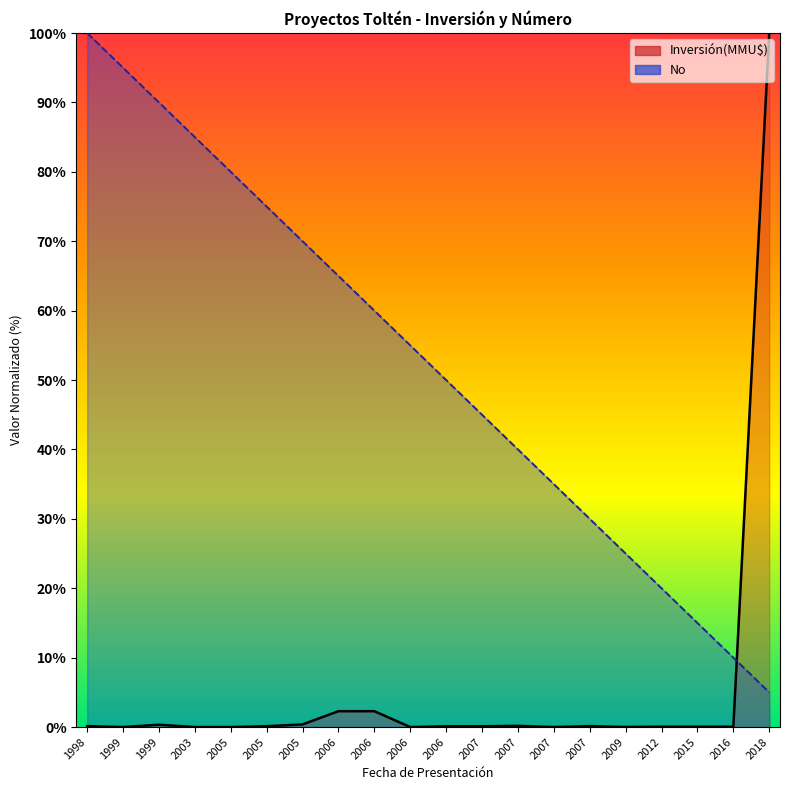

True or false: Inversión(MMU$) has more than 2 interior local peaks.

True